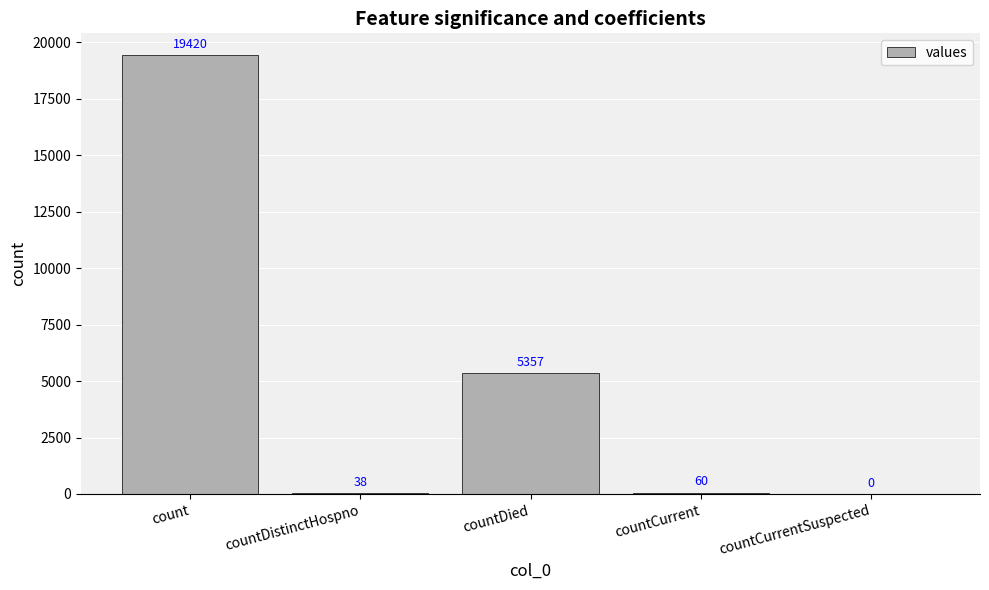

Reading right to left, transcribe all the data shown in this chart.

0	60	5357	38	19420